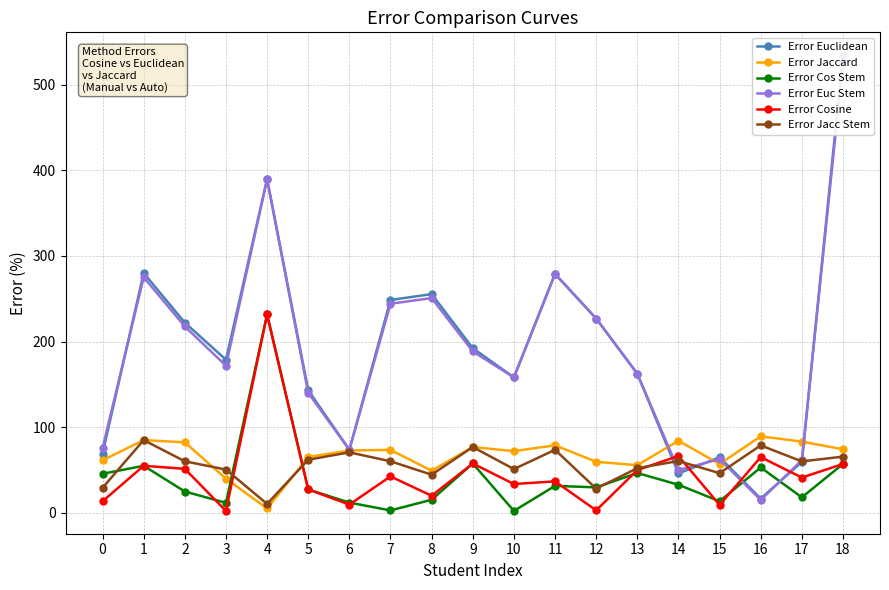

What is the difference between the Error Cosine values at 16 and 6?

55.4